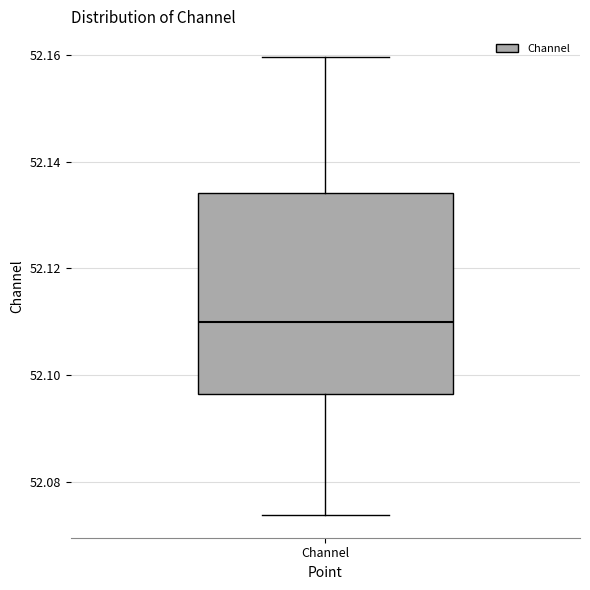

Read this box plot against the y-axis: the position of the median line, the range covered by the box, and the ends of both whiskers. The values are not printed on the chart, so give them approximately, as read against the axis.

median 52.110, box 52.096 to 52.134, whiskers 52.074 to 52.160